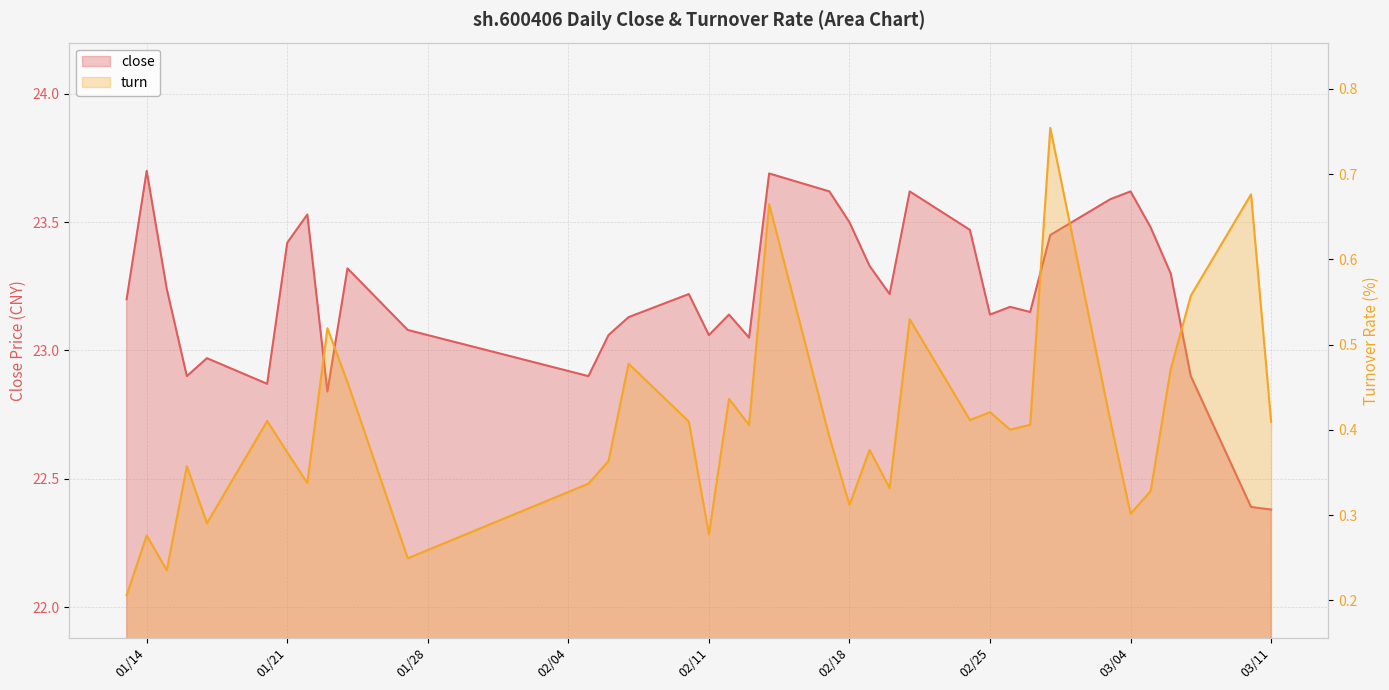

Reading right to left, transcribe all the data shown in this chart.

close: 22.4	22.4	22.9	23.3	23.5	23.6	23.6	23.4	23.1	23.2	23.1	23.5	23.6	23.2	23.3	23.5	23.6	23.7	23.1	23.1	23.1	23.2	23.1	23.1	22.9	23.1	23.3	22.8	23.5	23.4	22.9	23.0	22.9	23.2	23.7	23.2
turn: 0.4	0.7	0.6	0.5	0.3	0.3	0.4	0.8	0.4	0.4	0.4	0.4	0.5	0.3	0.4	0.3	0.4	0.7	0.4	0.4	0.3	0.4	0.5	0.4	0.3	0.2	0.5	0.5	0.3	0.4	0.4	0.3	0.4	0.2	0.3	0.2